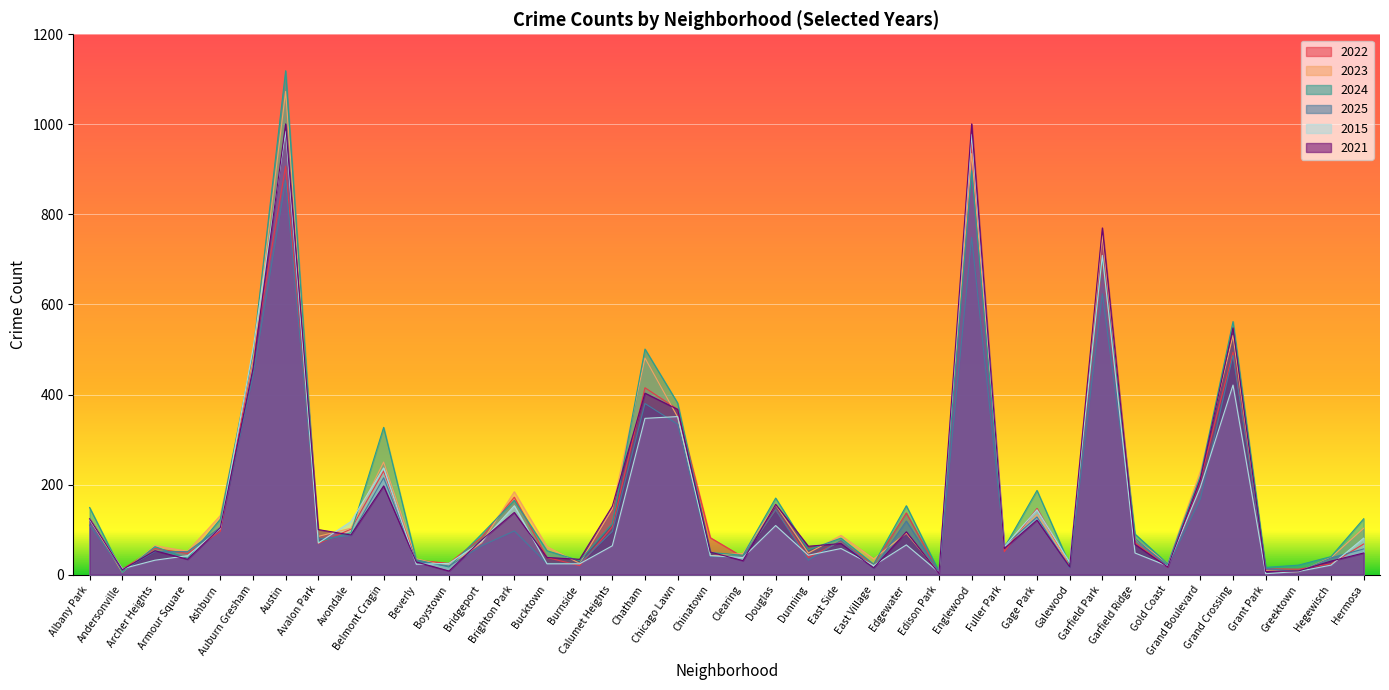

Rank the series at Chatham from highest to lowest value.

2024, 2023, 2022, 2021, 2025, 2015